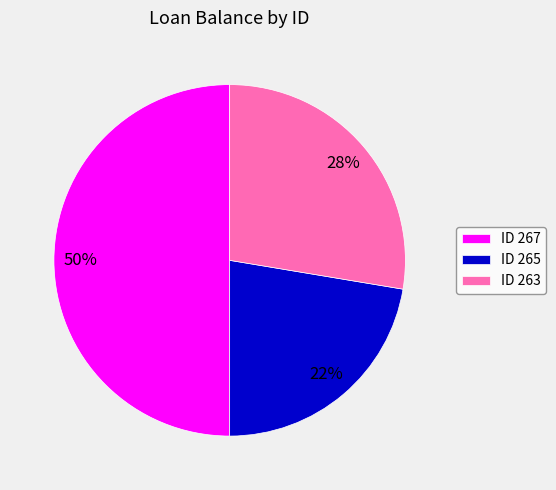

Which slice is the smallest?

ID 265